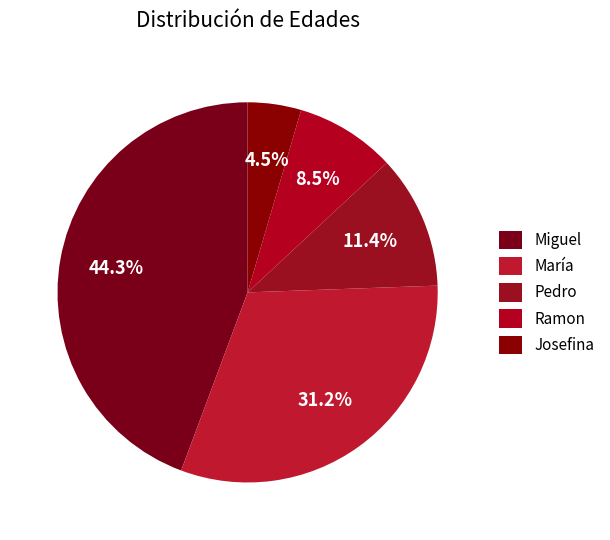

Is it true that Ramon is 9% of the pie?

True